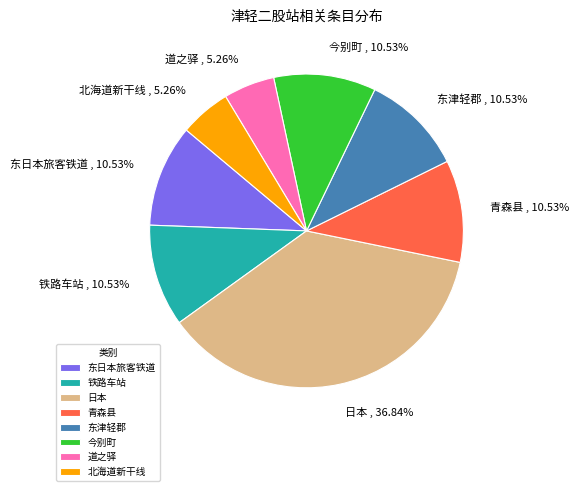

How many slices are in this pie chart?

8